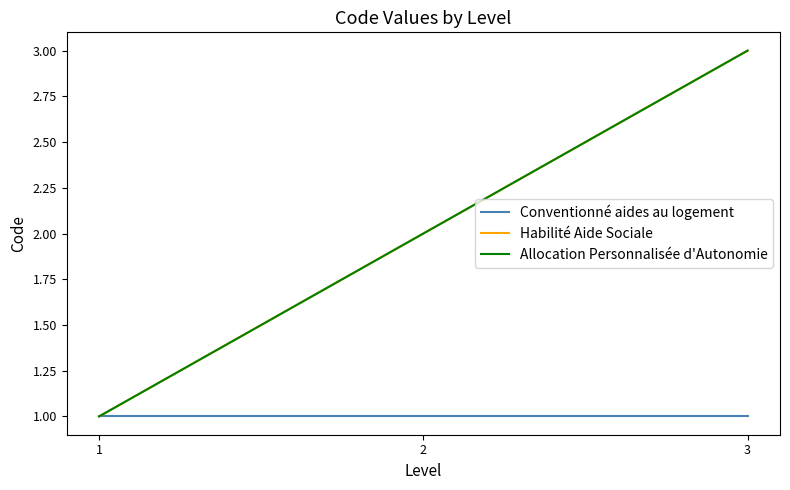

How many lines are shown in the chart?

3